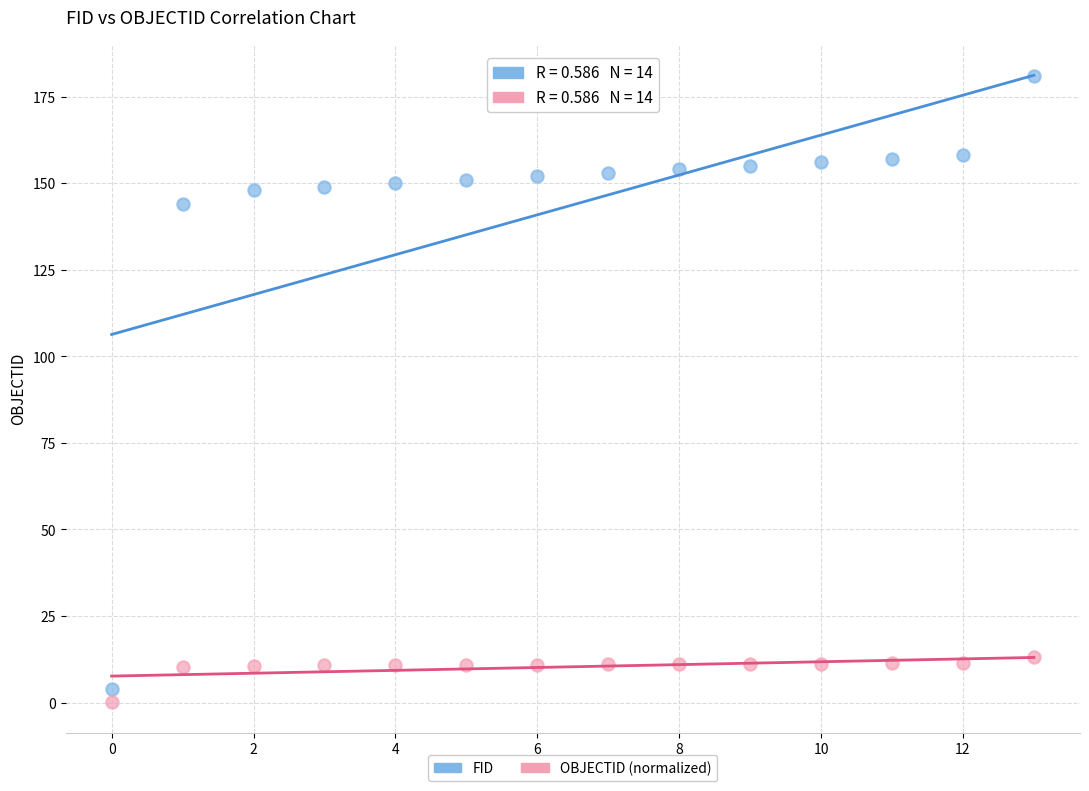

Which series has the widest spread of Y values?

FID